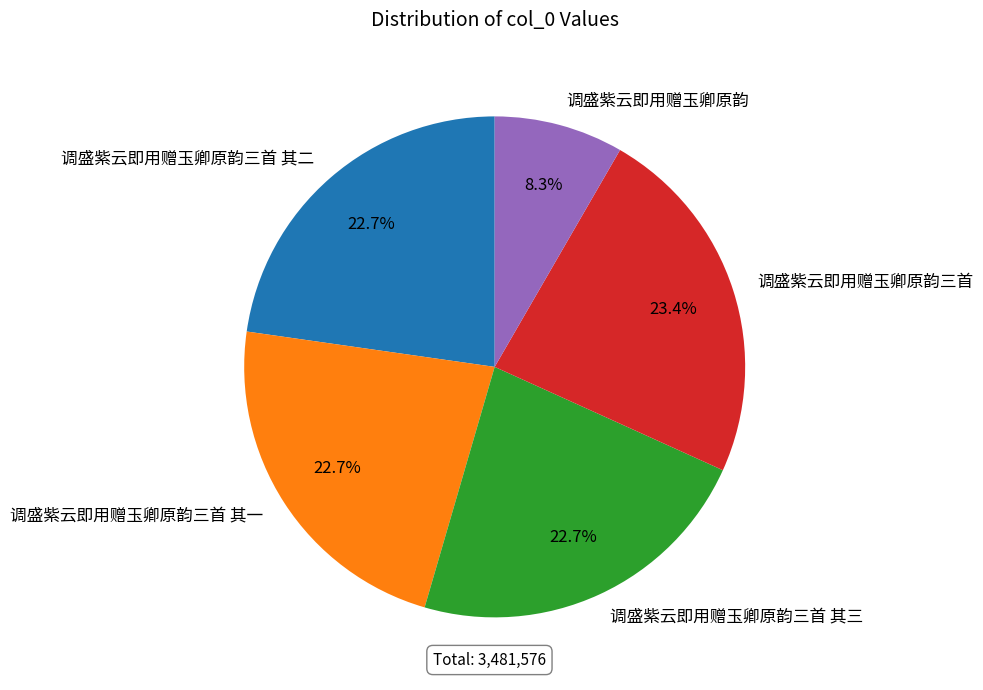

Does any single category account for the majority?

No